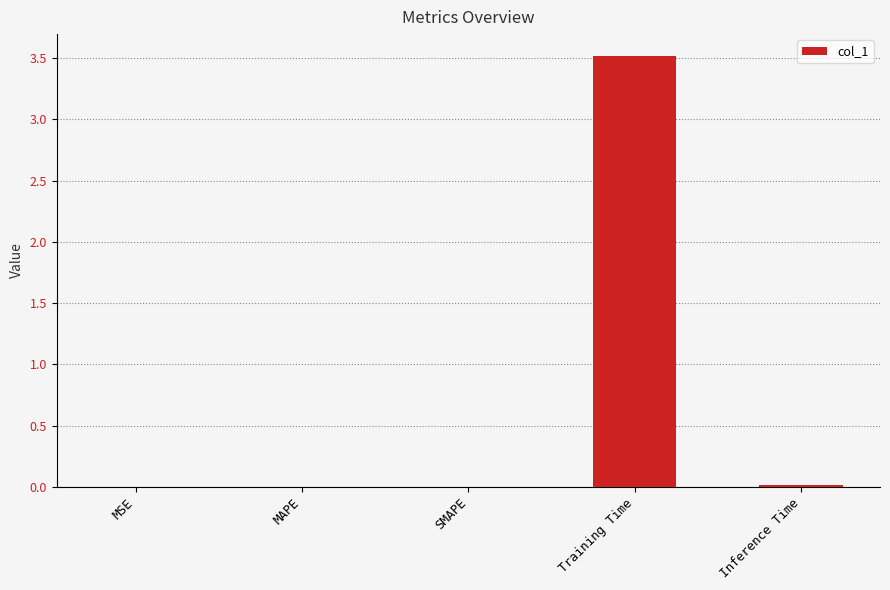

What is the sum of the values at Inference Time and Training Time?

3.5